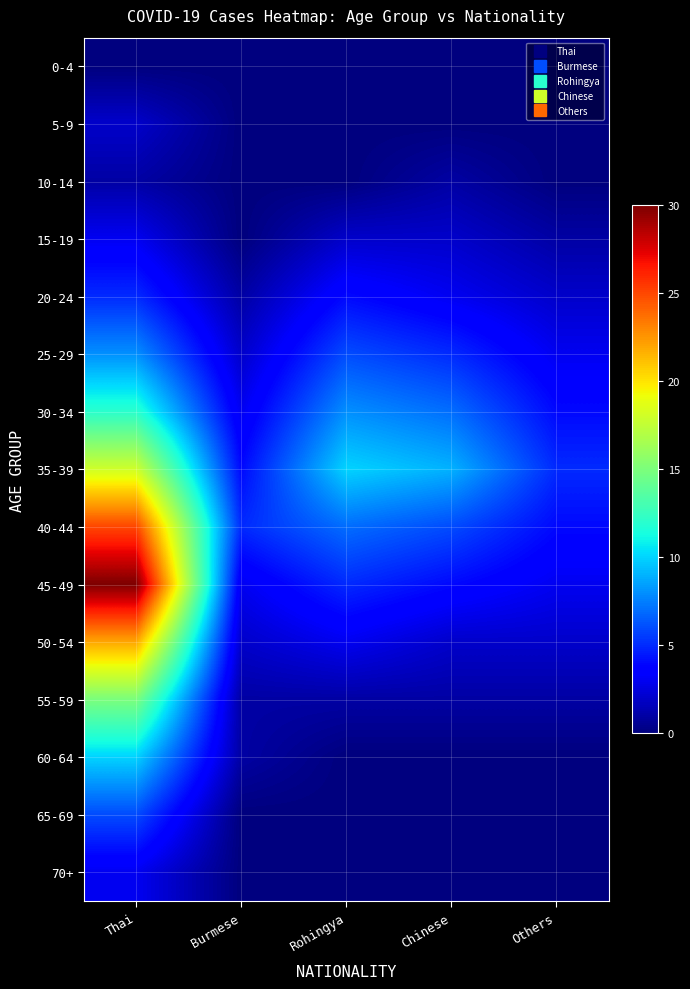

Rank the series at Chinese from highest to lowest value.

35-39, 30-34, 40-44, 25-29, 45-49, 20-24, 15-19, 50-54, 10-14, 55-59, 0-4, 5-9, 60-64, 65-69, 70+